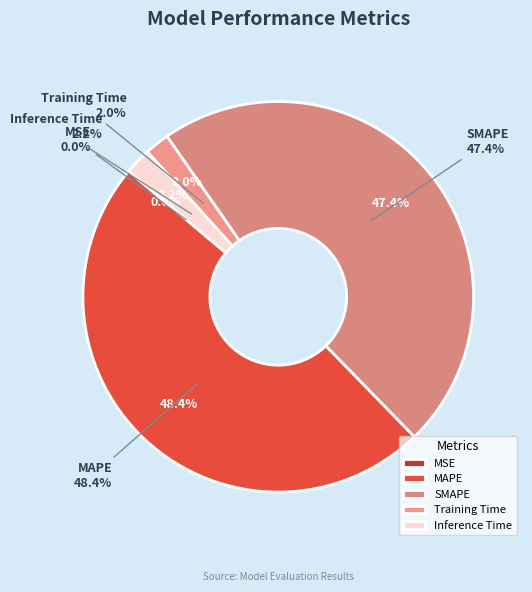

What is the largest slice in the pie chart?

MAPE